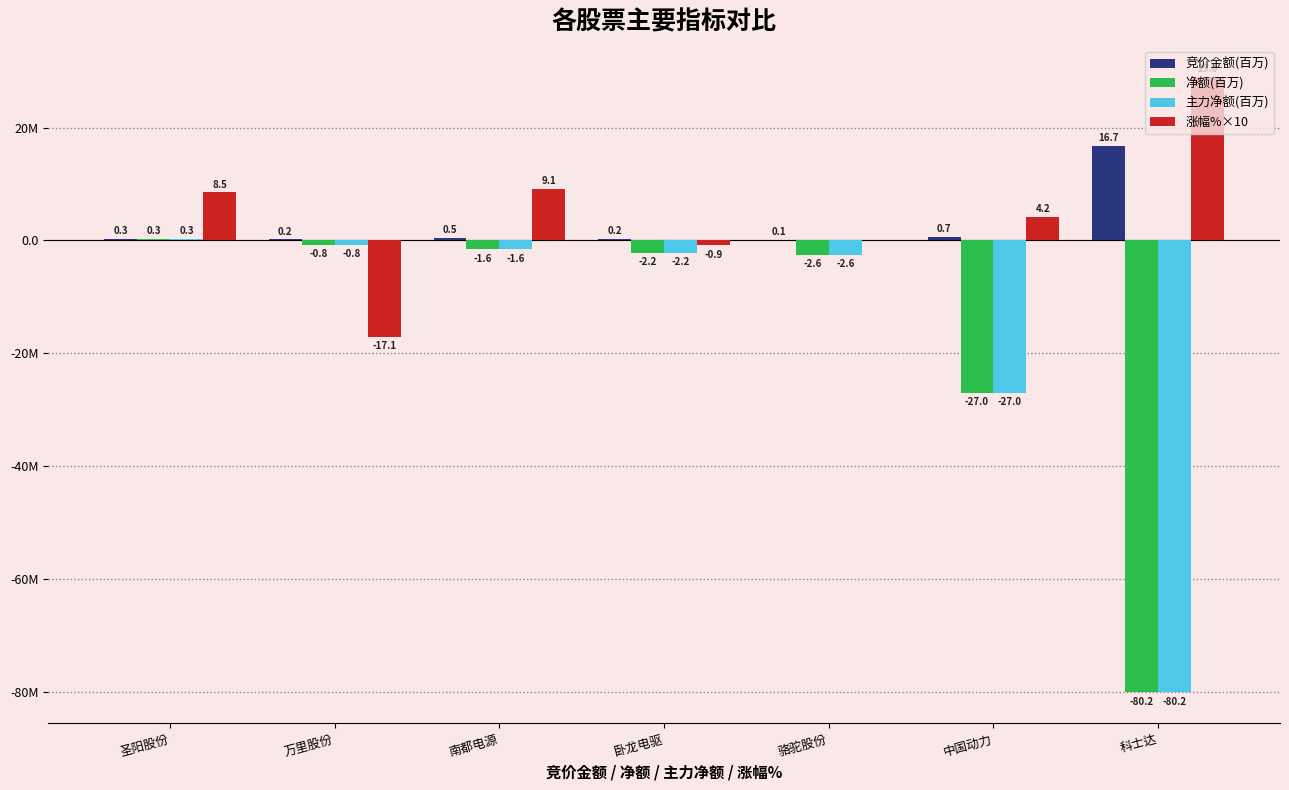

Where does the 净额(百万) series first go above -2?

圣阳股份